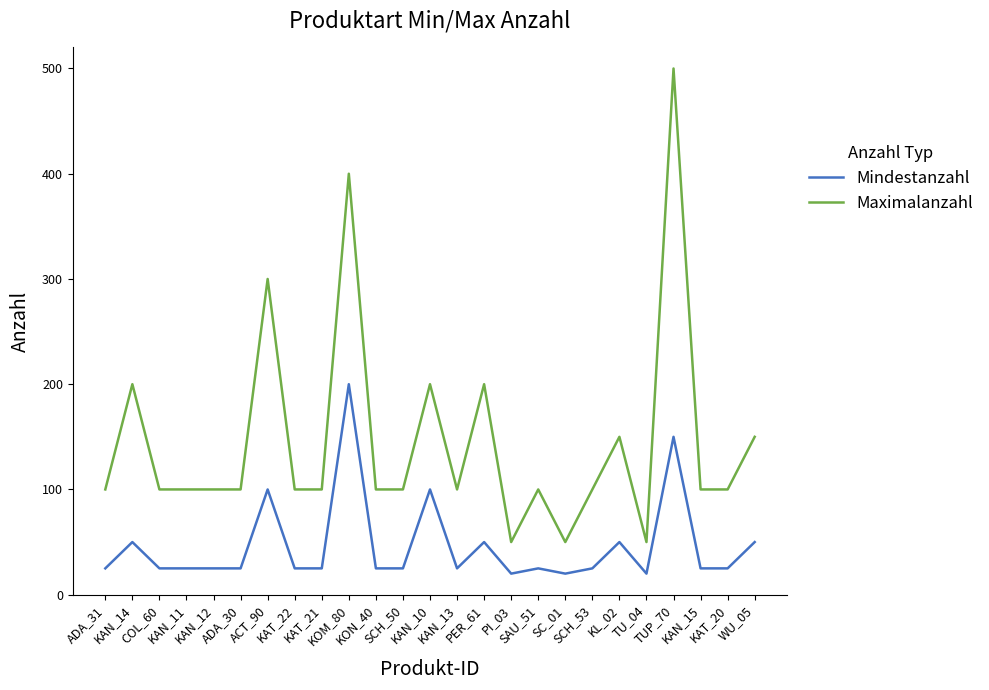

Which series has the largest range (max minus min)?

Maximalanzahl